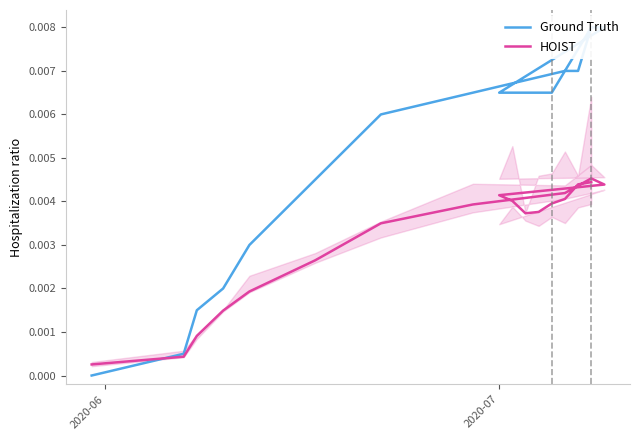

How many times do HOIST and Ground Truth cross each other?

1